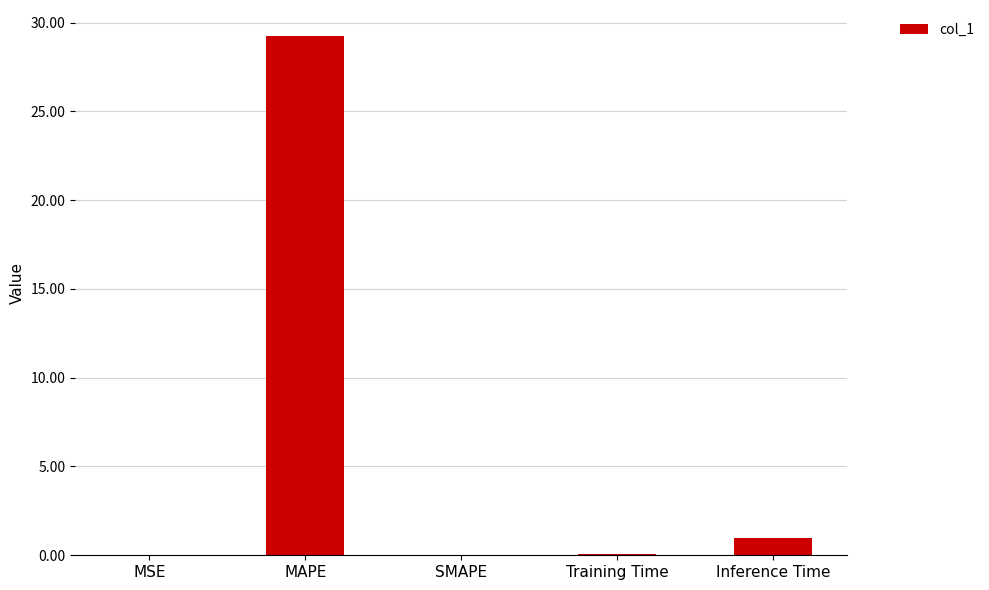

How many distinct data groups are displayed?

1